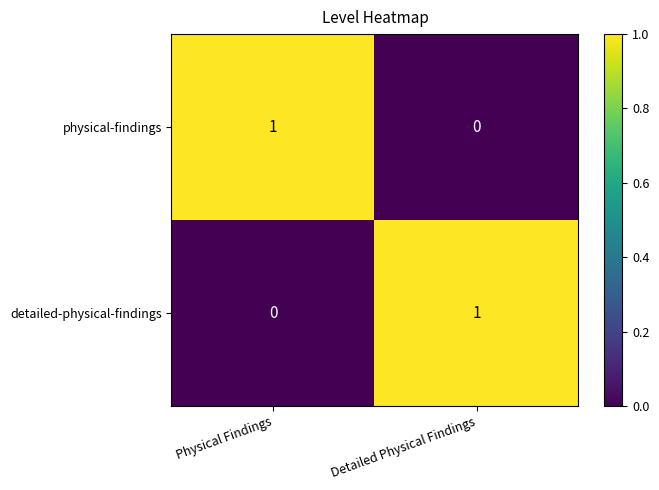

How many series are shown in this chart?

2